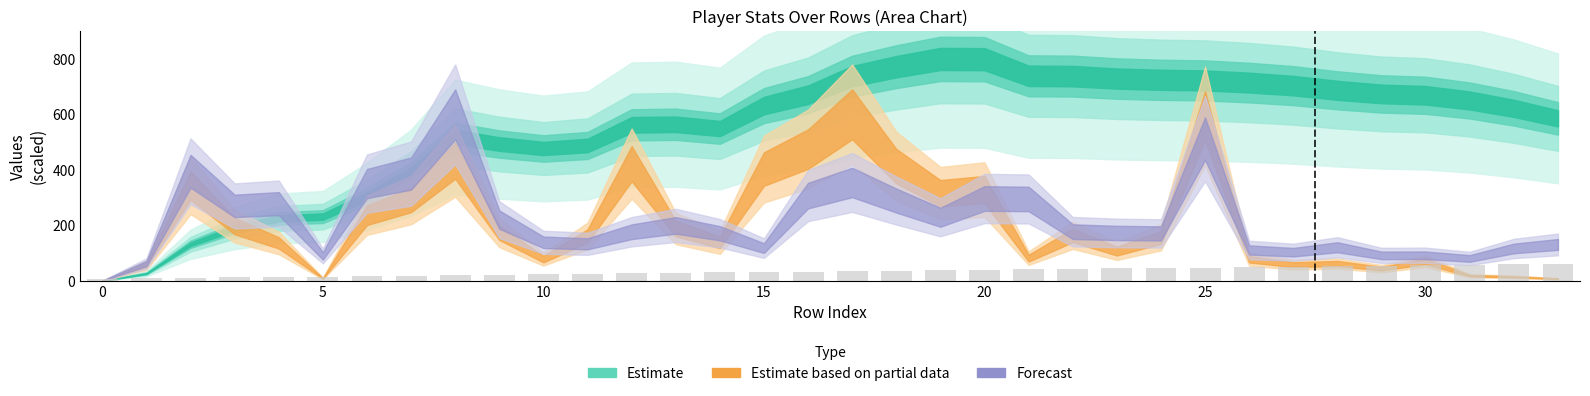

What is the value of the 30th bar from the left?

53.9